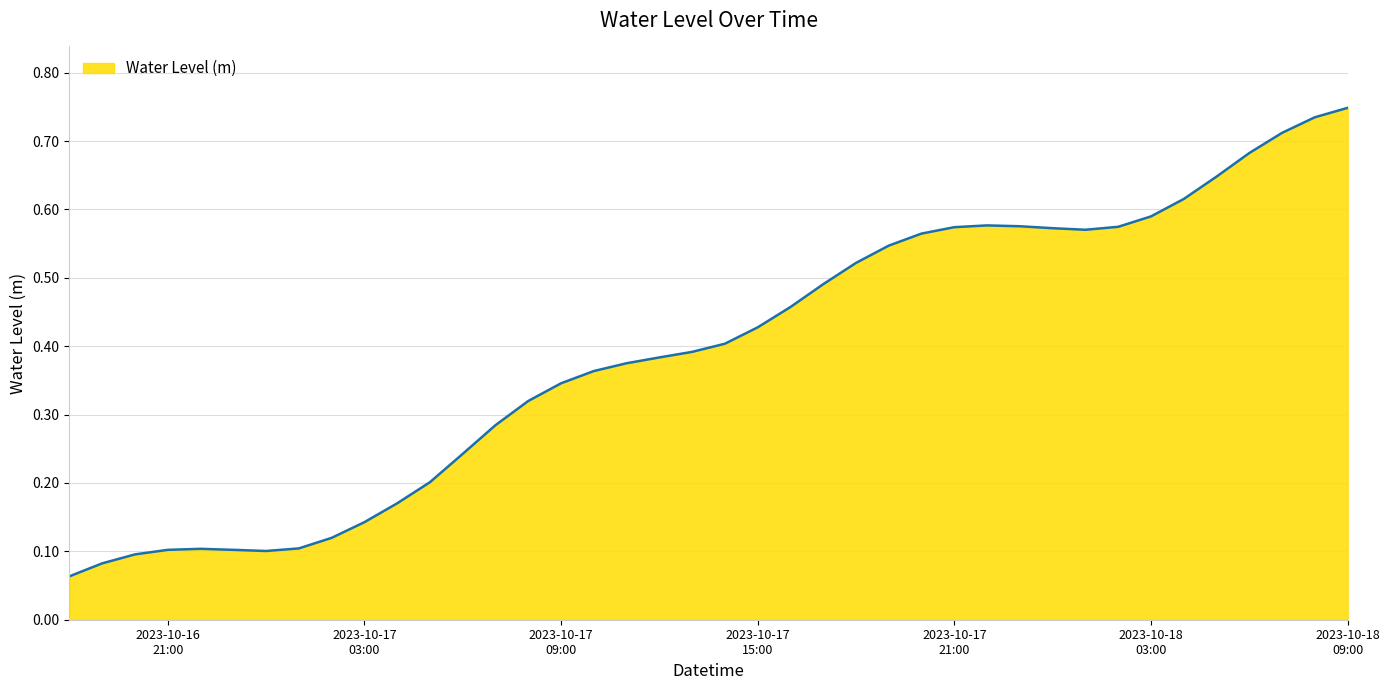

Reading left to right, extract all data points from this chart.

0.1	0.1	0.1	0.1	0.1	0.1	0.1	0.1	0.1	0.1	0.2	0.2	0.2	0.3	0.3	0.3	0.4	0.4	0.4	0.4	0.4	0.4	0.5	0.5	0.5	0.5	0.6	0.6	0.6	0.6	0.6	0.6	0.6	0.6	0.6	0.6	0.7	0.7	0.7	0.7